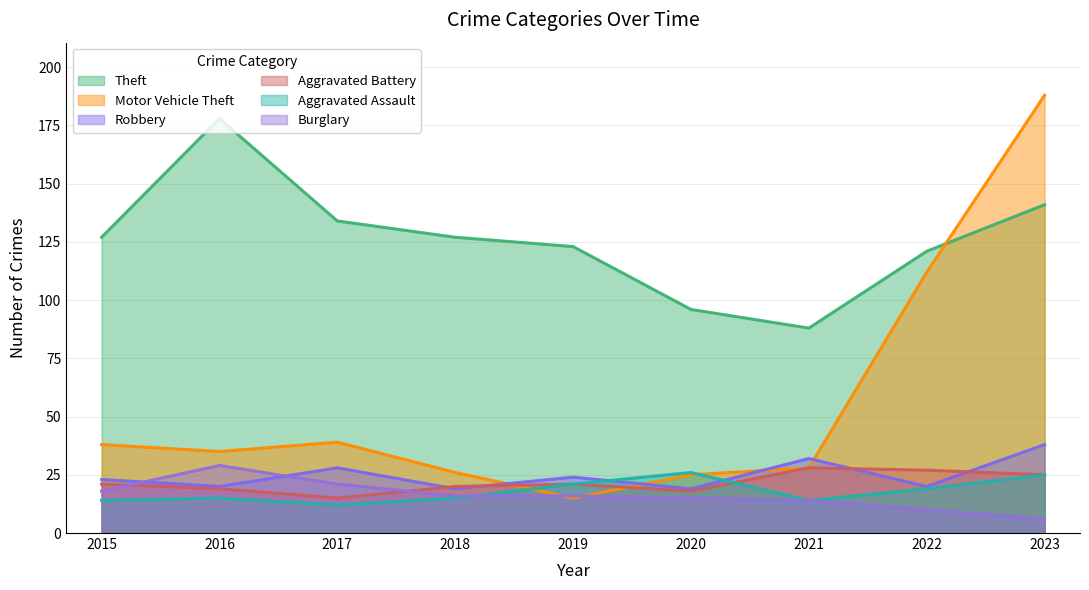

True or false: Aggravated Battery and Theft cross at least once.

False